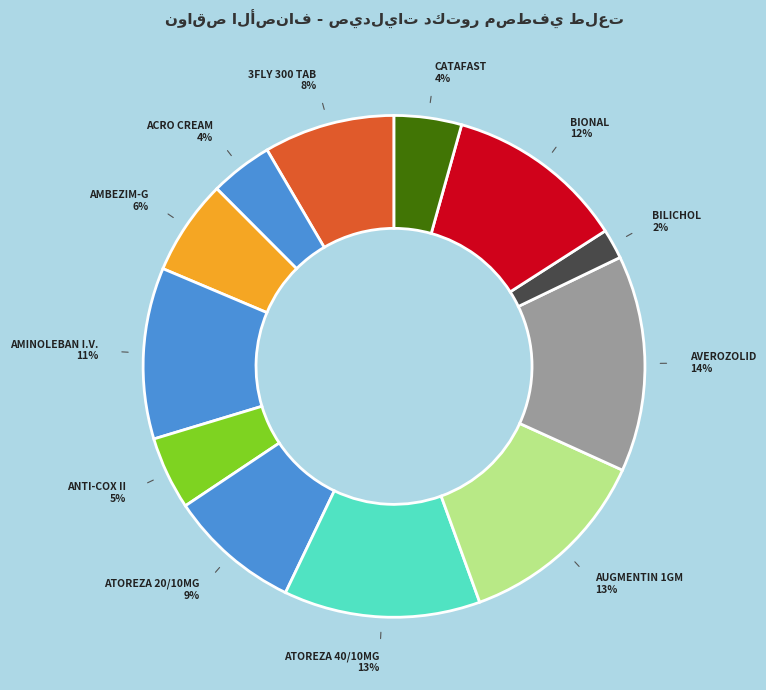

What is the largest slice in the pie chart?

AVEROZOLID 600MG 10 F.C.TABLETS